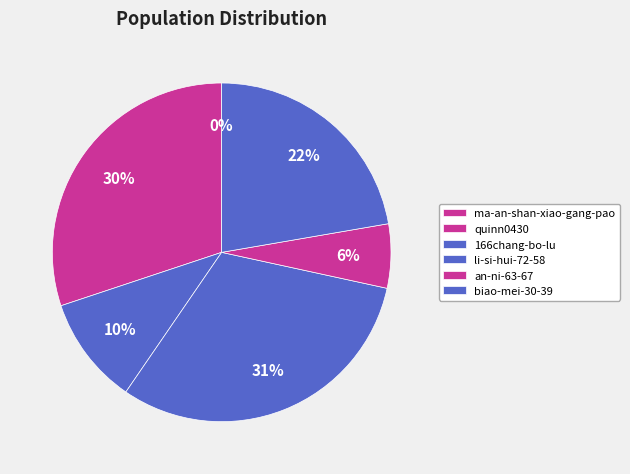

To the nearest percent, what is the average slice percentage?

17%